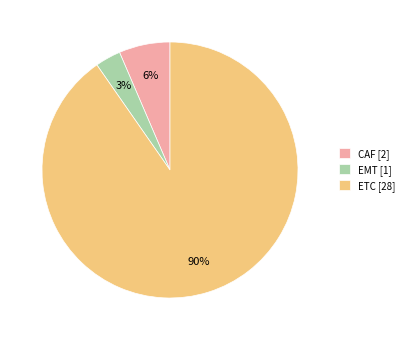

Which has a higher value, ETC [28] or CAF [2]?

ETC [28]